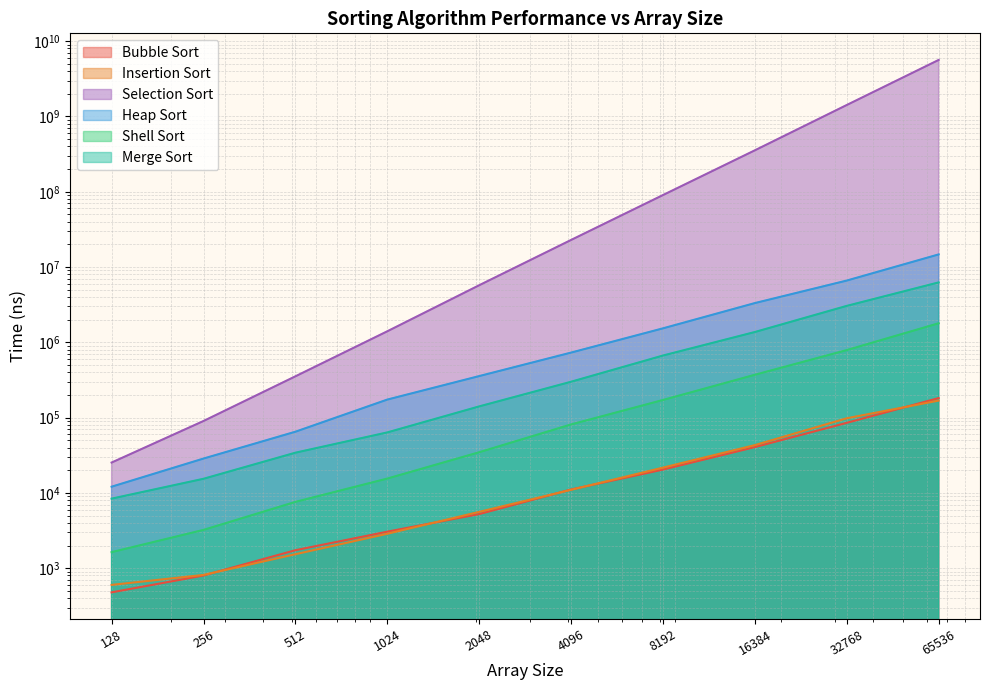

Is it true that Merge Sort equals 53203.7 at 2048?

False